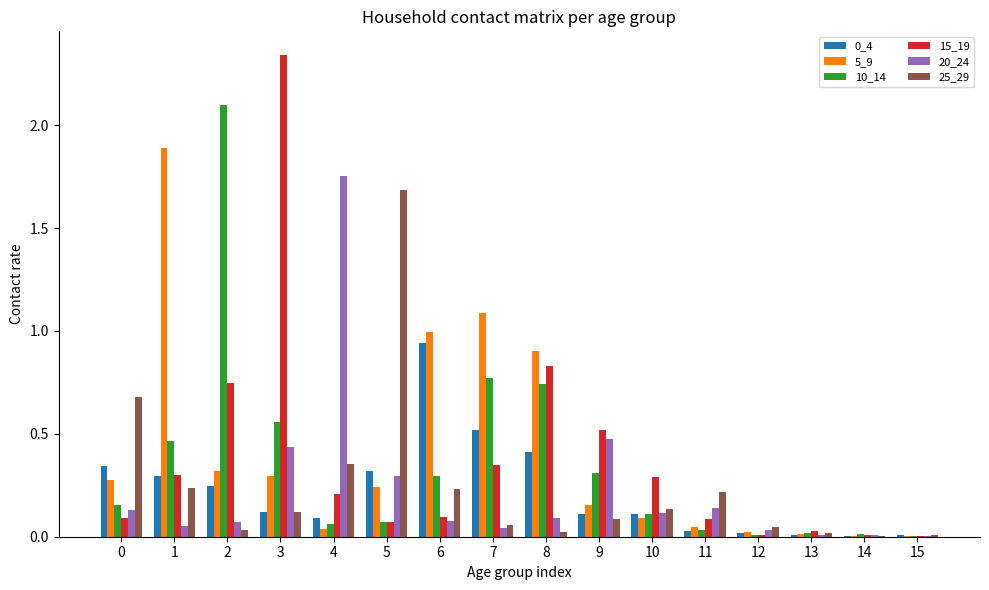

Which series changed the most between 3 and 10?

15_19